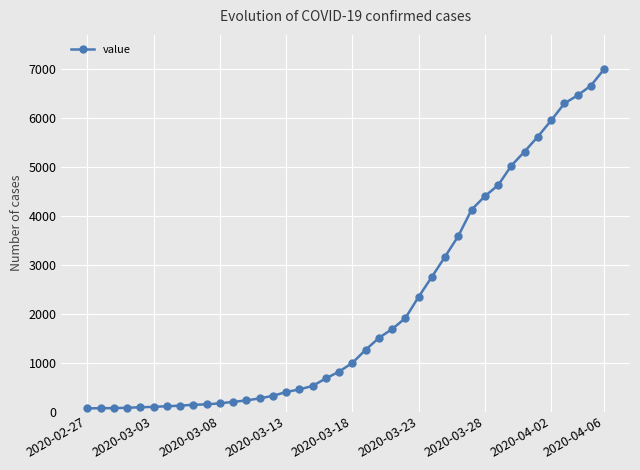

What is the average value?

2144